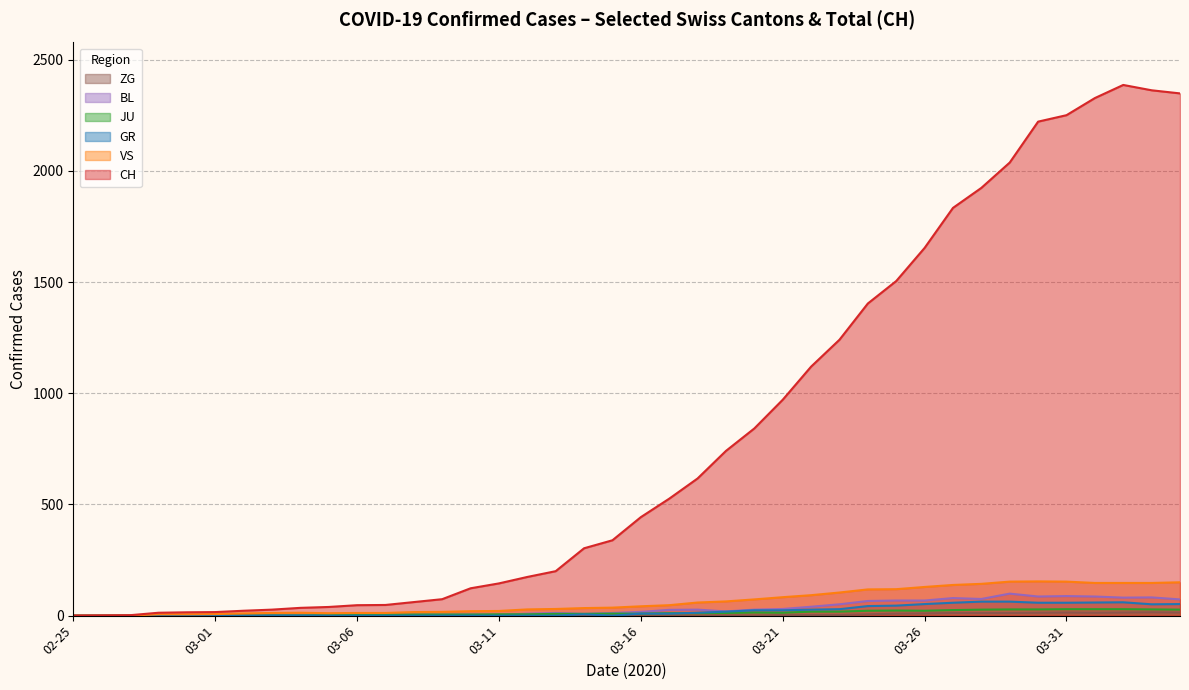

The CH series shows 4164 at 2020-04-05. True or false?

False